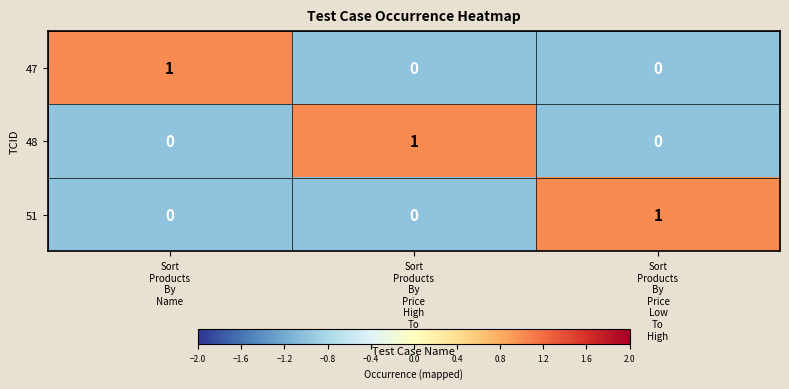

How many 47 values are between 0 and 1?

3